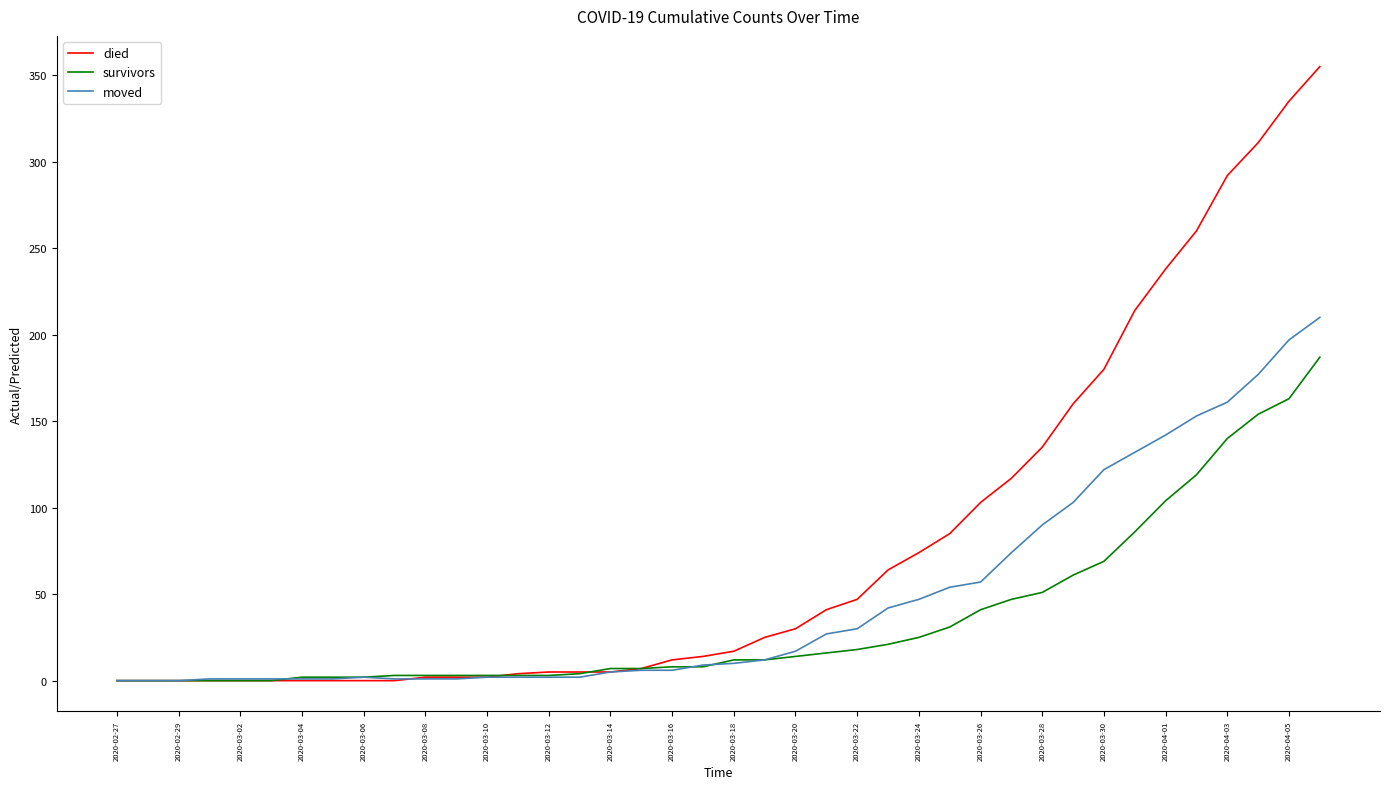

What is the greatest value displayed?

355